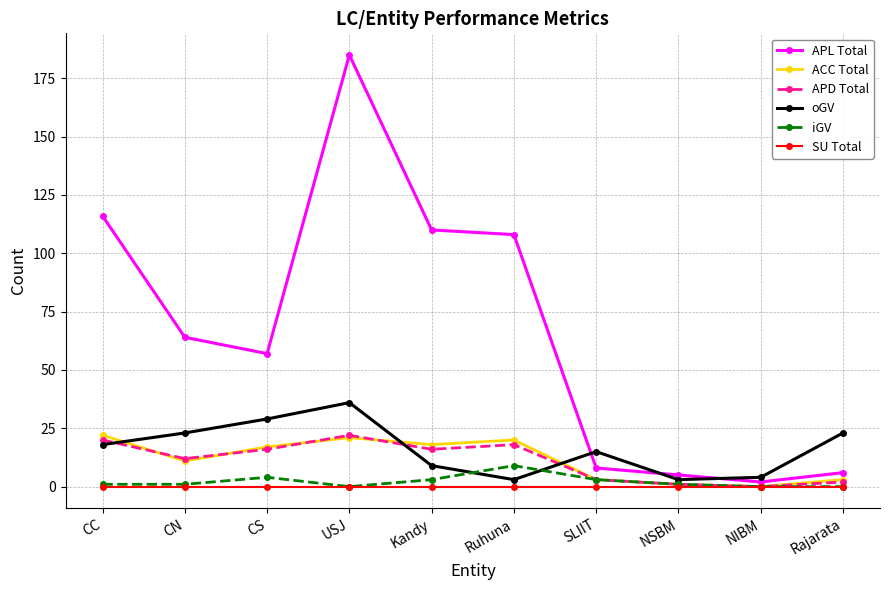

What is the total value across all series at NIBM?

6